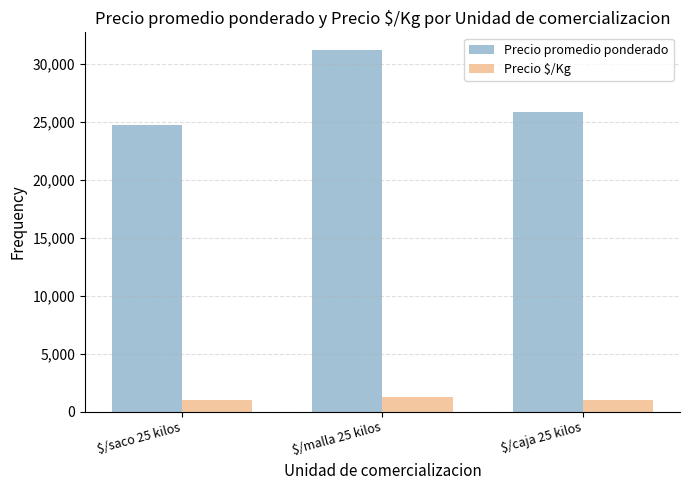

Is it true that Precio $/Kg equals 990 at $/saco 25 kilos?

True